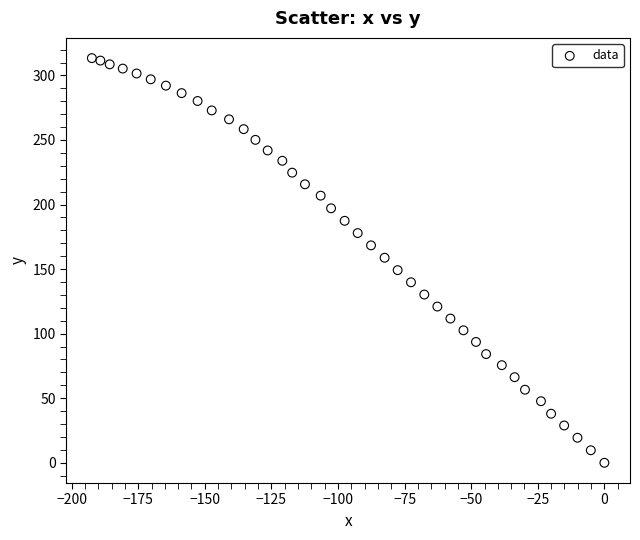

What is the range of X values (max minus min)?

192.4